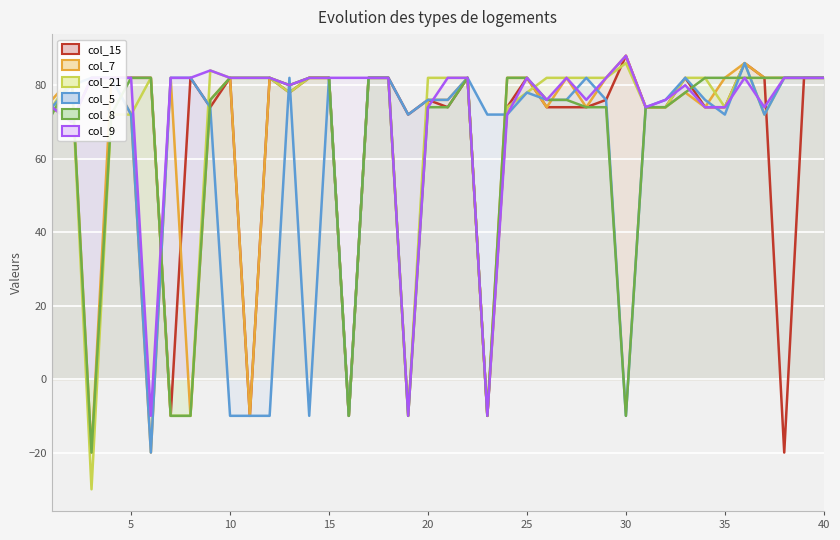

Reading left to right, transcribe all the data shown in this chart.

col_15: 74	70	82	82	82	82	-10	82	74	82	-10	82	78	82	82	-10	82	82	72	76	74	82	-10	74	82	74	74	74	76	88	74	74	82	74	74	86	82	-20	82	82
col_7: 76	82	-20	82	72	-20	82	-10	76	82	-10	82	80	82	82	-10	82	82	-10	76	76	82	-10	82	82	74	82	74	82	88	74	74	78	74	82	86	82	82	82	82
col_21: 74	82	-30	72	72	82	-10	-10	84	82	82	82	78	82	82	-10	82	82	-10	82	82	82	-10	74	78	82	82	82	82	86	74	74	82	82	74	86	72	82	82	82
col_5: 74	80	82	82	72	-20	82	82	74	-10	-10	-10	82	-10	82	-10	82	82	72	76	76	82	72	72	78	76	76	82	76	-10	74	76	82	76	72	86	72	82	82	82
col_8: 72	82	-20	72	82	82	-10	-10	76	82	82	82	80	82	82	-10	82	82	-10	74	74	82	-10	82	82	76	76	74	74	-10	74	74	78	82	82	82	82	82	82	82
col_9: 74	70	82	82	82	-10	82	82	84	82	82	82	80	82	82	82	82	82	-10	74	82	82	-10	72	82	76	82	76	82	88	74	76	80	74	74	82	74	82	82	82